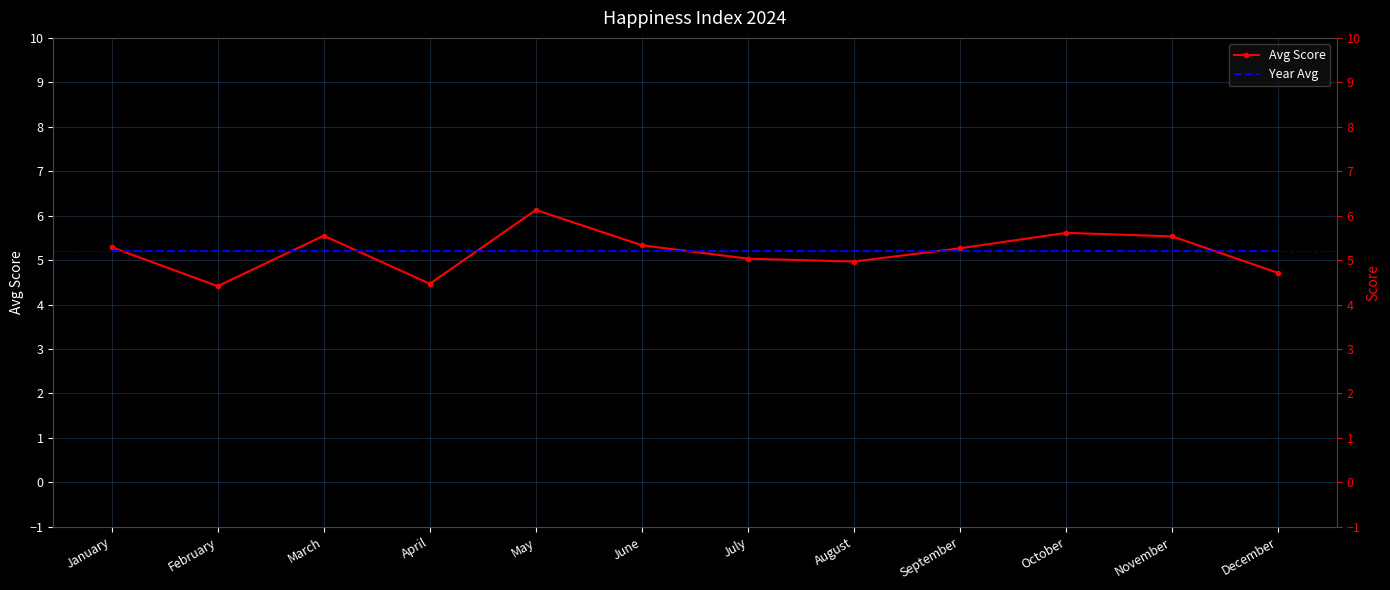

What is the difference between the second highest and minimum values in the Avg Score series?

1.2